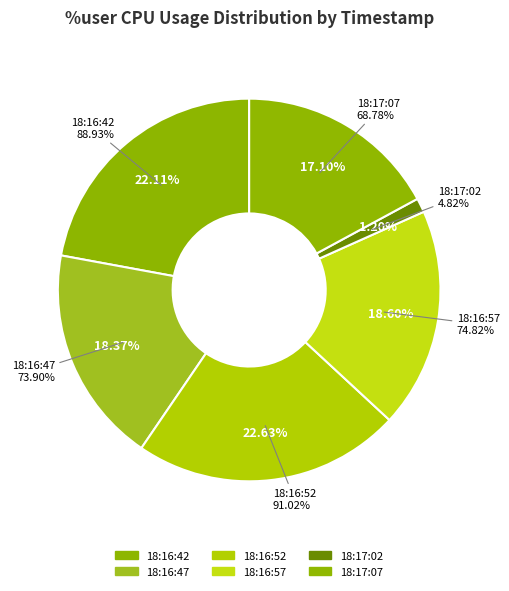

The 18:17:02 slice represents 1% of the pie. True or false?

True